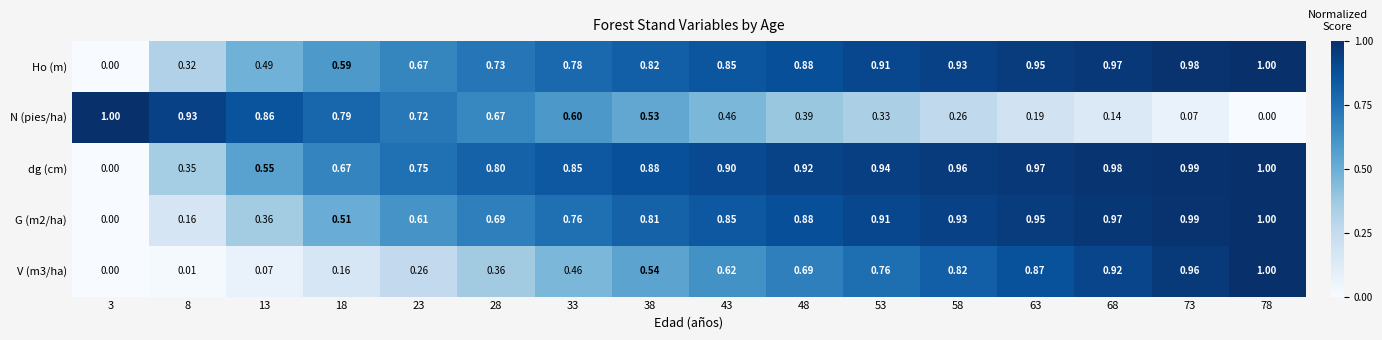

Is the value of Ho (m) at 58 greater than the value of G (m2/ha) at 28?

Yes